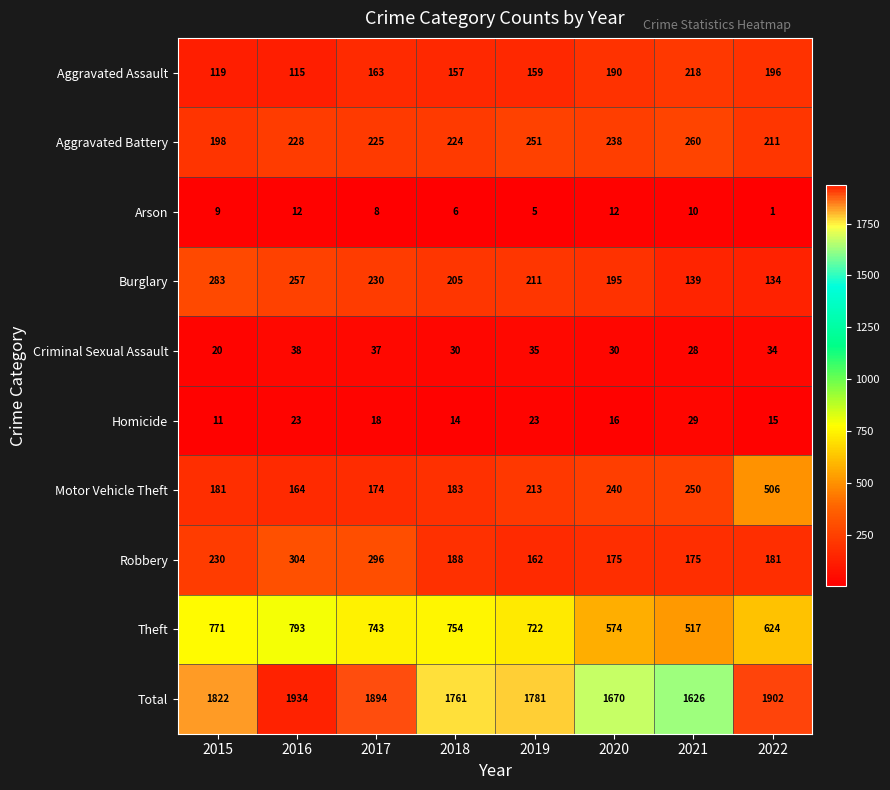

What is the total value across all series at 2020?

3340